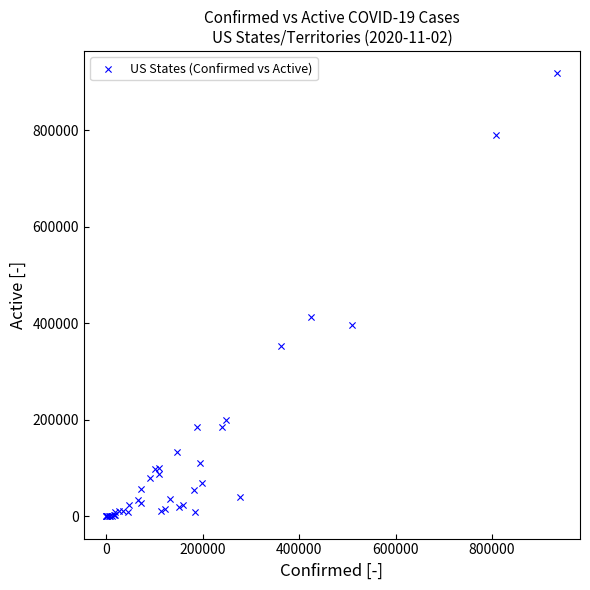

What Y value in the scatter plot is closest to 459103?

413452